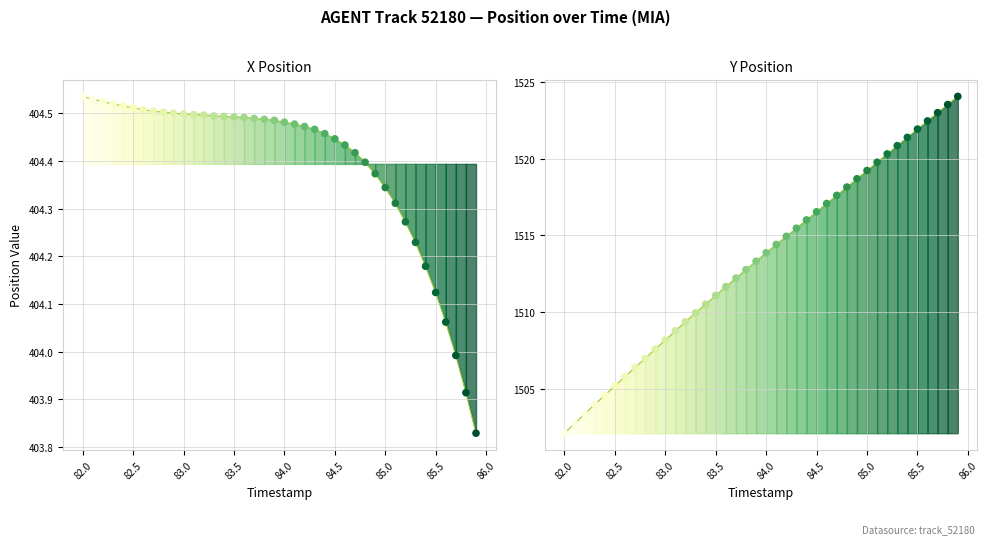

Which series has the largest total across all categories?

Y trajectory